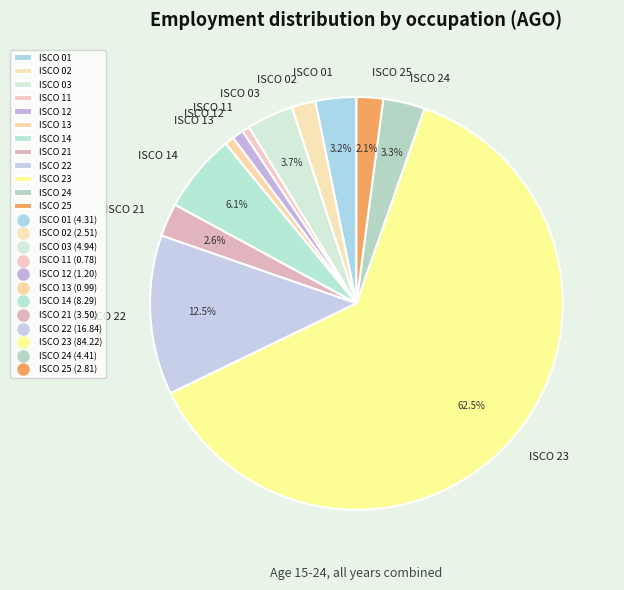

What percentage do ISCO 22 and ISCO 14 together represent?

18.6%